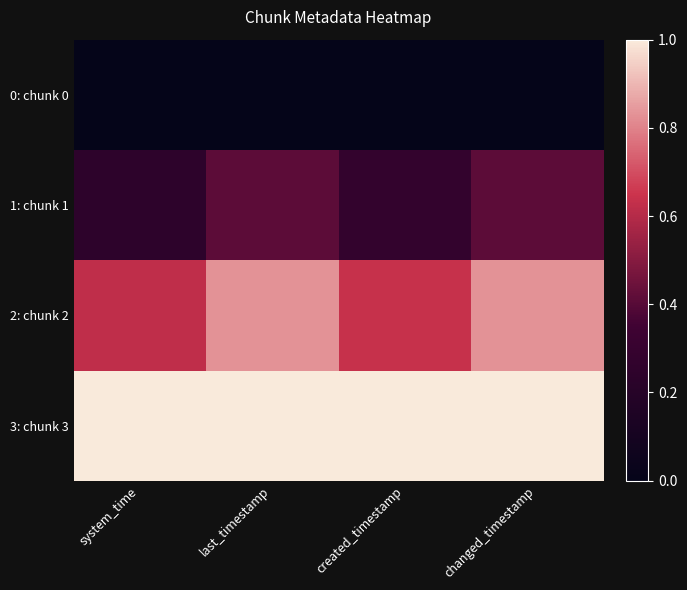

At how many categories does at least one series exceed 0?

4